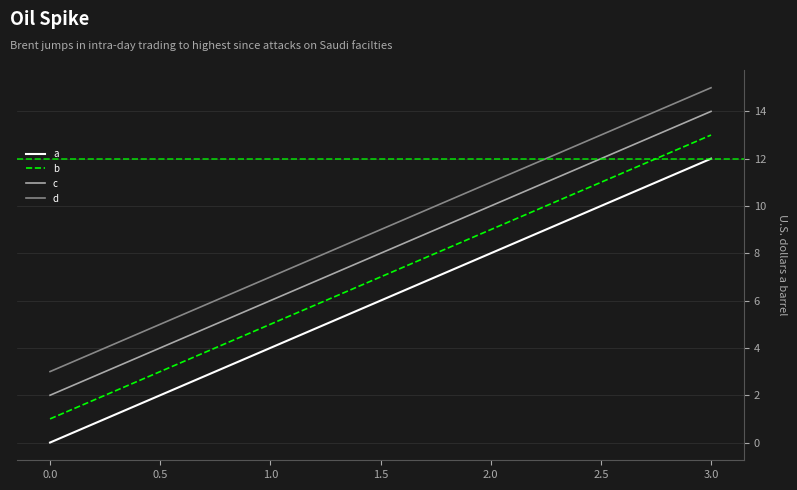

What is the difference between the maximum and second lowest values in the d series?

8